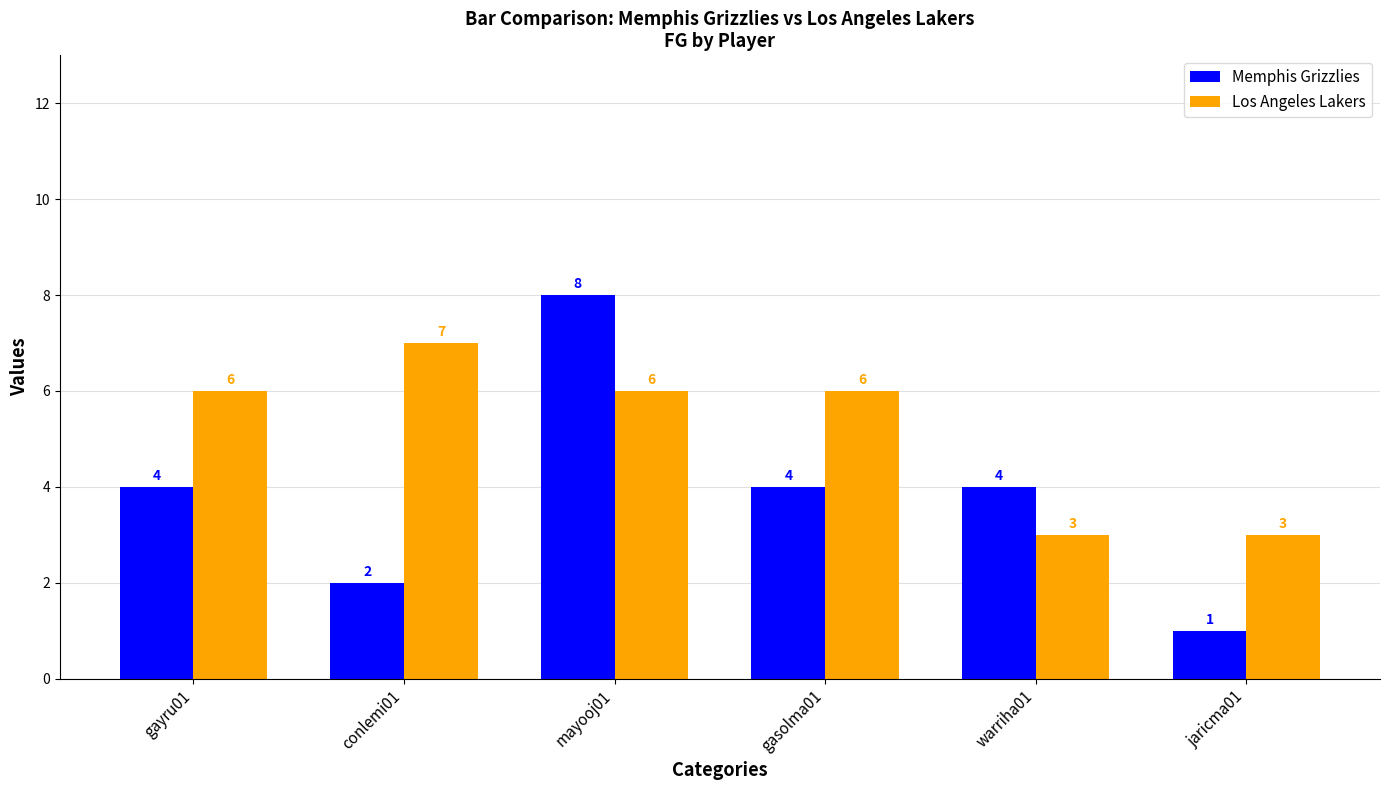

Reading left to right, transcribe all the data shown in this chart.

Memphis Grizzlies: 4	2	8	4	4	1
Los Angeles Lakers: 6	7	6	6	3	3